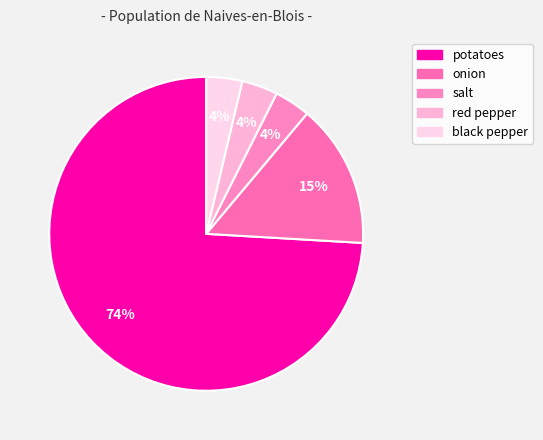

The salt slice represents 19% of the pie. True or false?

False